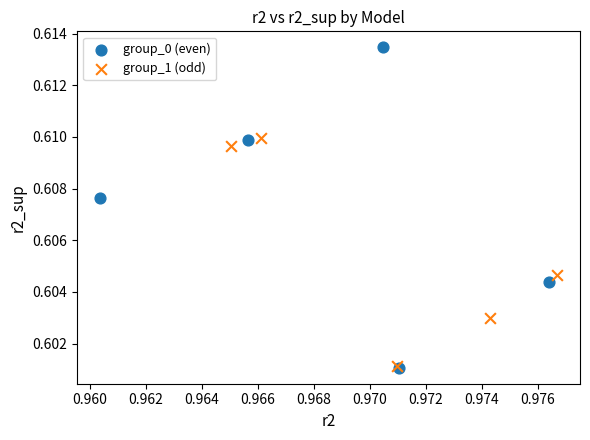

Which series has the widest spread of Y values?

group_0 (even)